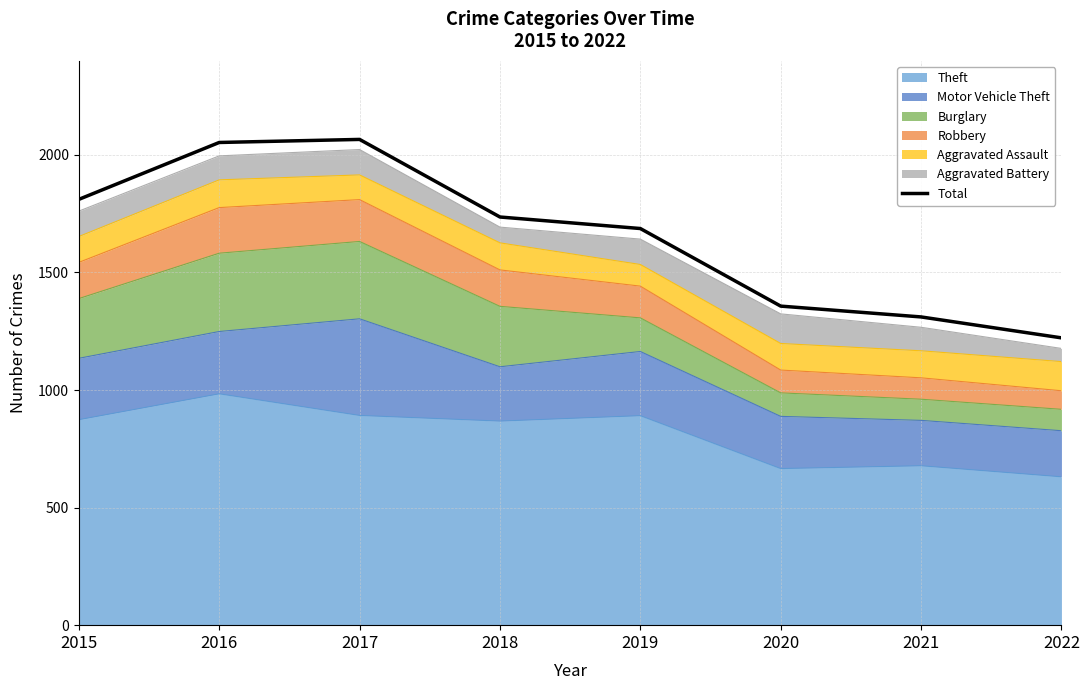

True or false: the data shows 843 at 2021.

False